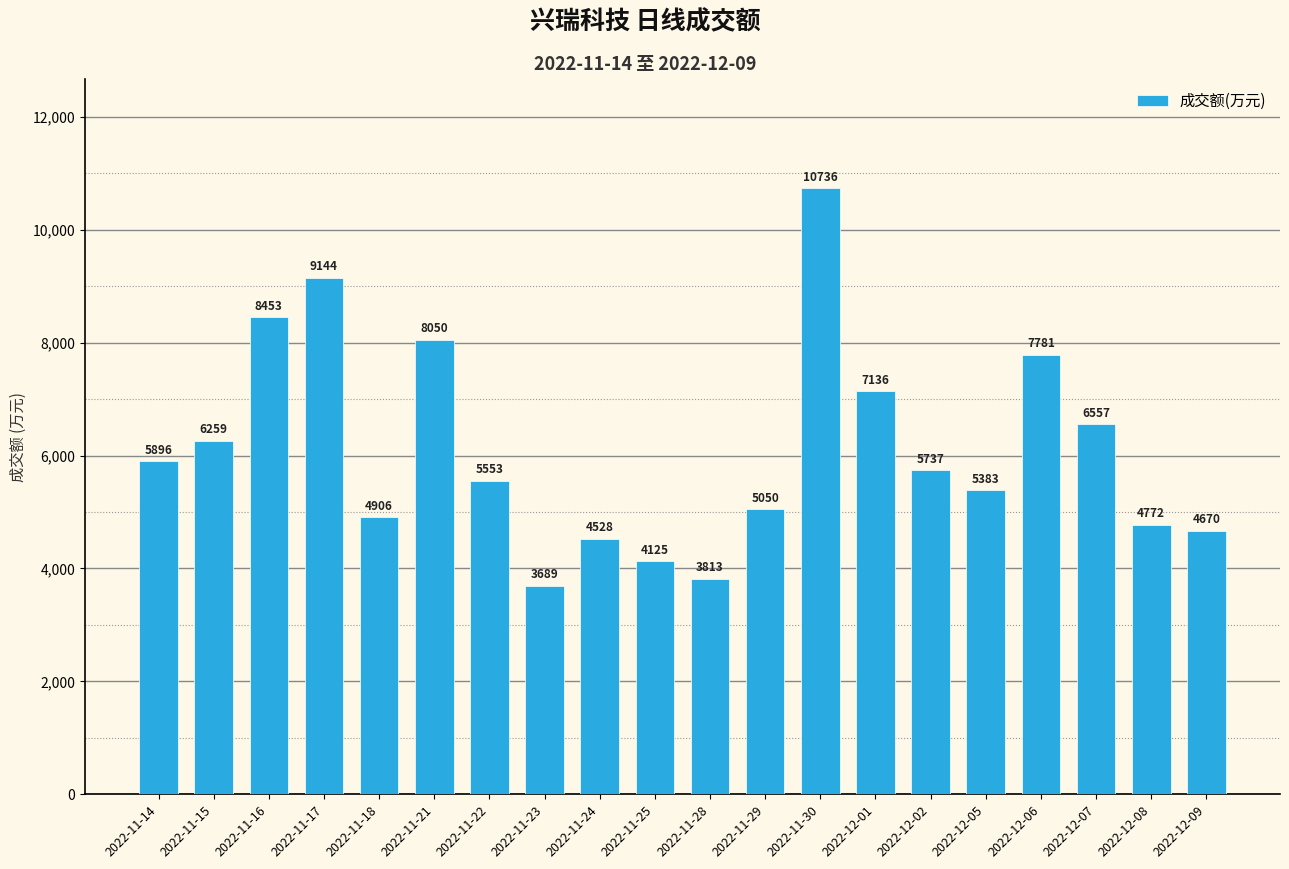

Reading right to left, extract all data points from this chart.

2022-12-09=4670	2022-12-08=4772	2022-12-07=6557	2022-12-06=7781	2022-12-05=5383	2022-12-02=5737	2022-12-01=7136	2022-11-30=10736	2022-11-29=5050	2022-11-28=3813	2022-11-25=4125	2022-11-24=4528	2022-11-23=3689	2022-11-22=5553	2022-11-21=8050	2022-11-18=4906	2022-11-17=9144	2022-11-16=8453	2022-11-15=6259	2022-11-14=5896